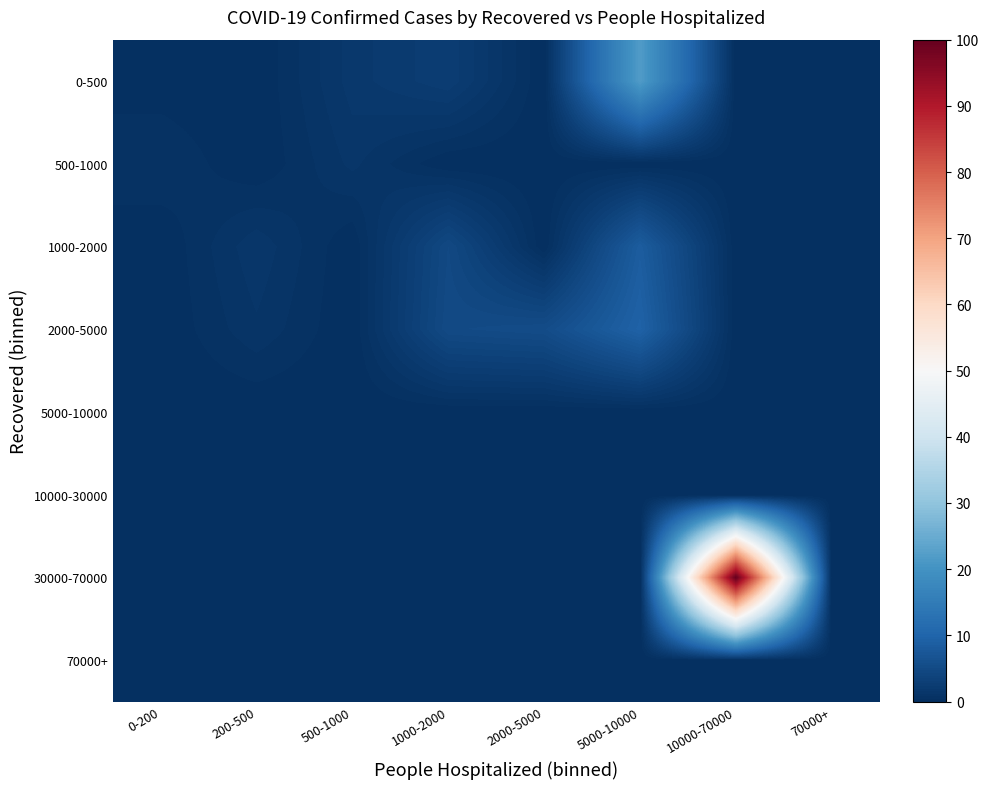

Reading left to right, what are all the values shown in this chart?

0-500: 0-200=0.1	200-500=0.0	500-1000=1.8	1000-2000=2.7	2000-5000=0.0	5000-10000=21.9	10000-70000=0.0	70000+=0.0
500-1000: 0-200=0.8	200-500=0.0	500-1000=1.3	1000-2000=0.0	2000-5000=0.0	5000-10000=0.0	10000-70000=0.0	70000+=0.0
1000-2000: 0-200=0.0	200-500=1.5	500-1000=0.0	1000-2000=4.7	2000-5000=0.0	5000-10000=8.4	10000-70000=0.0	70000+=0.0
2000-5000: 0-200=0.0	200-500=1.1	500-1000=0.0	1000-2000=5.0	2000-5000=5.4	5000-10000=9.5	10000-70000=0.0	70000+=0.0
5000-10000: 0-200=0.0	200-500=0.0	500-1000=0.0	1000-2000=0.0	2000-5000=0.0	5000-10000=0.0	10000-70000=0.0	70000+=0.0
10000-30000: 0-200=0.0	200-500=0.0	500-1000=0.0	1000-2000=0.0	2000-5000=0.0	5000-10000=0.0	10000-70000=0.0	70000+=0.0
30000-70000: 0-200=0.0	200-500=0.0	500-1000=0.0	1000-2000=0.0	2000-5000=0.0	5000-10000=0.0	10000-70000=100.0	70000+=0.0
70000+: 0-200=0.0	200-500=0.0	500-1000=0.0	1000-2000=0.0	2000-5000=0.0	5000-10000=0.0	10000-70000=0.0	70000+=0.0